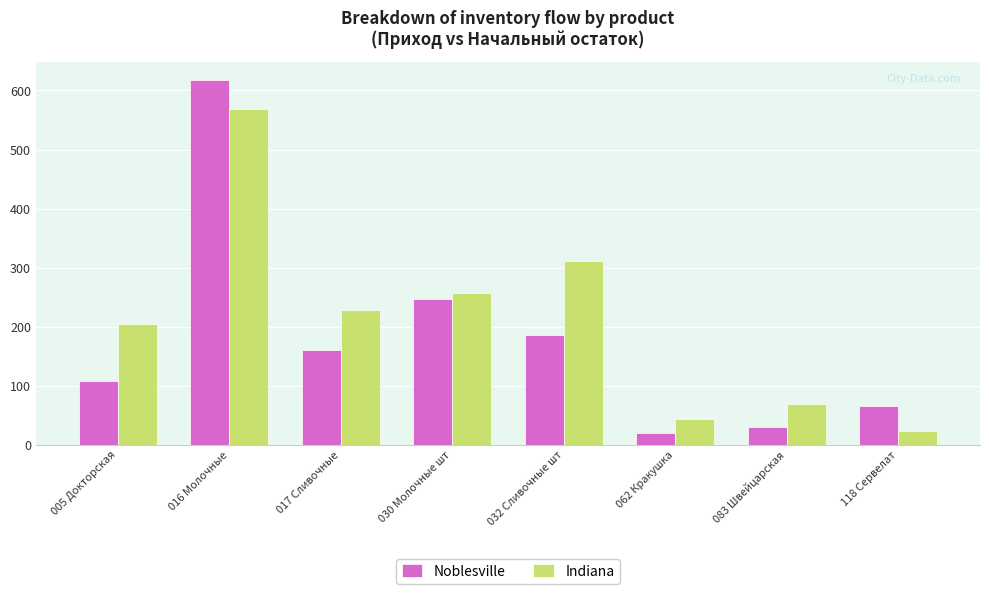

Is the value of Noblesville at 016 Молочные greater than the value of Indiana at 030 Молочные шт?

Yes